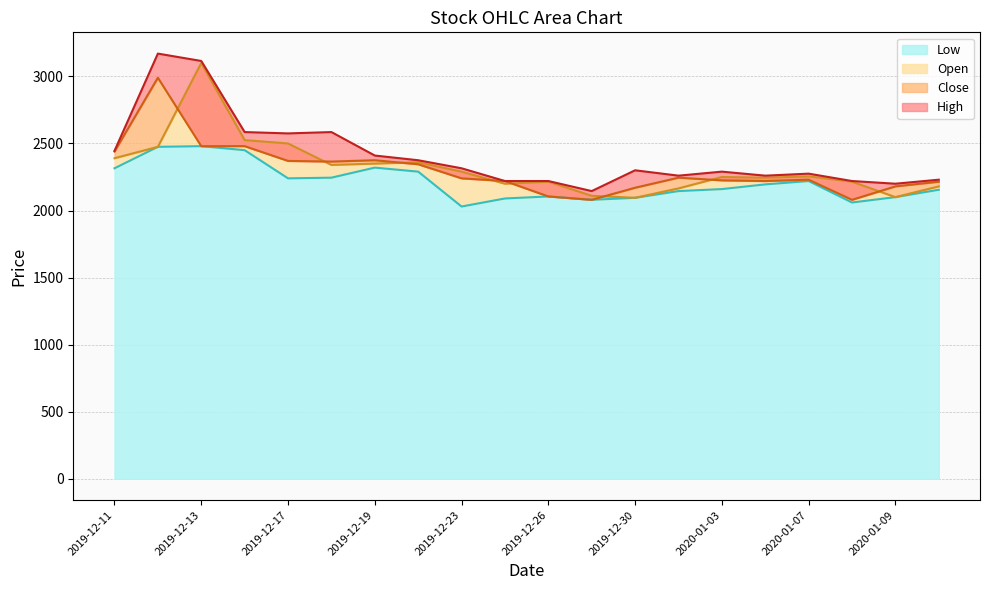

The value of Low at 2019-12-20 is 2290. True or false?

True